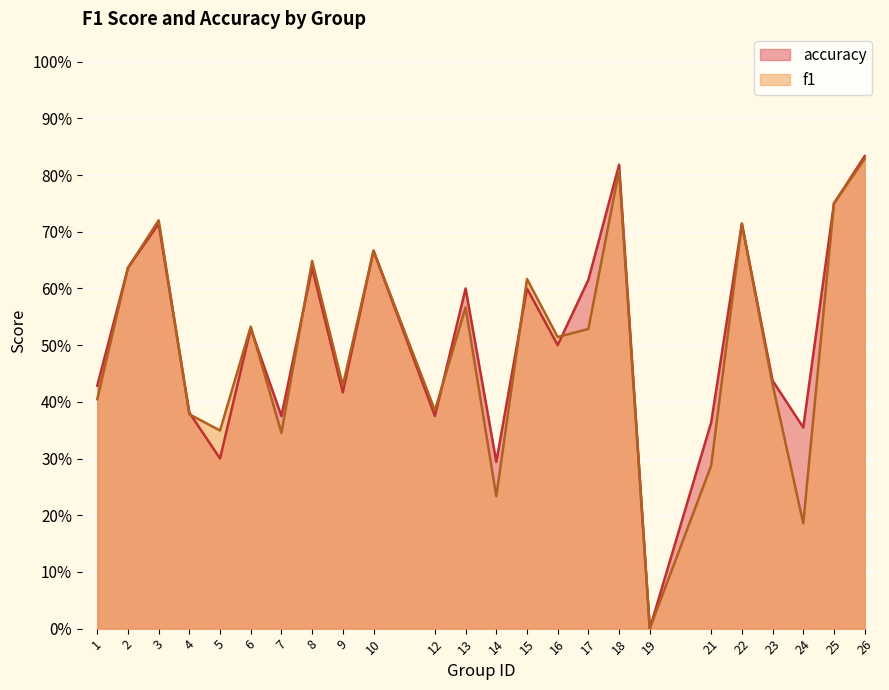

What is the highest value of the accuracy series?

0.8